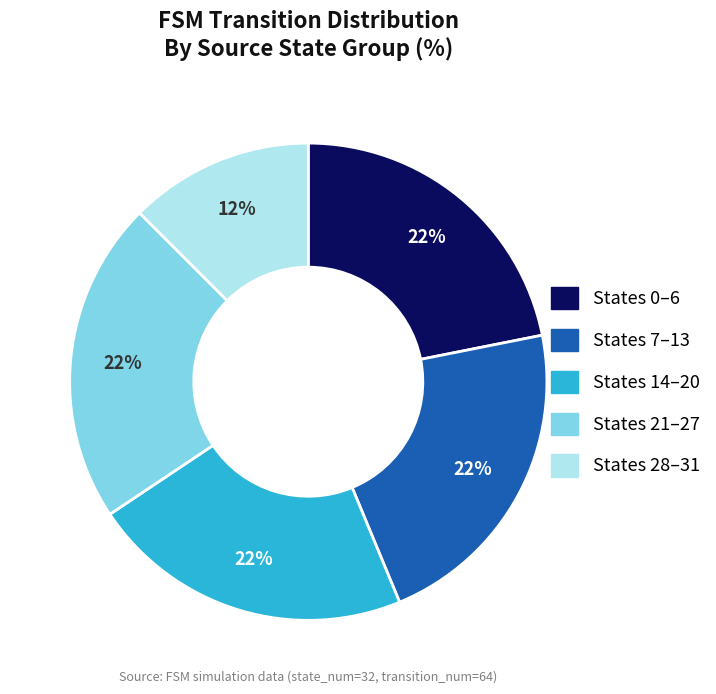

Is there a majority slice in this chart?

No